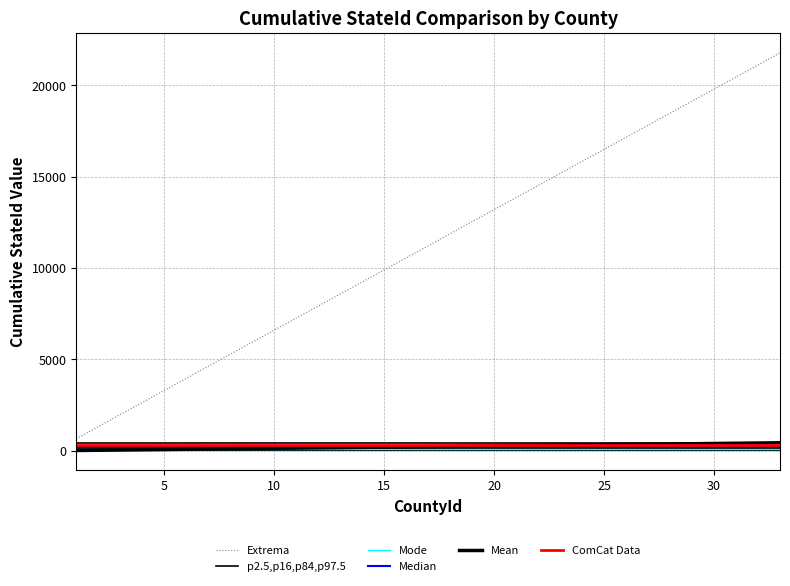

What is the smallest value displayed?

13.2